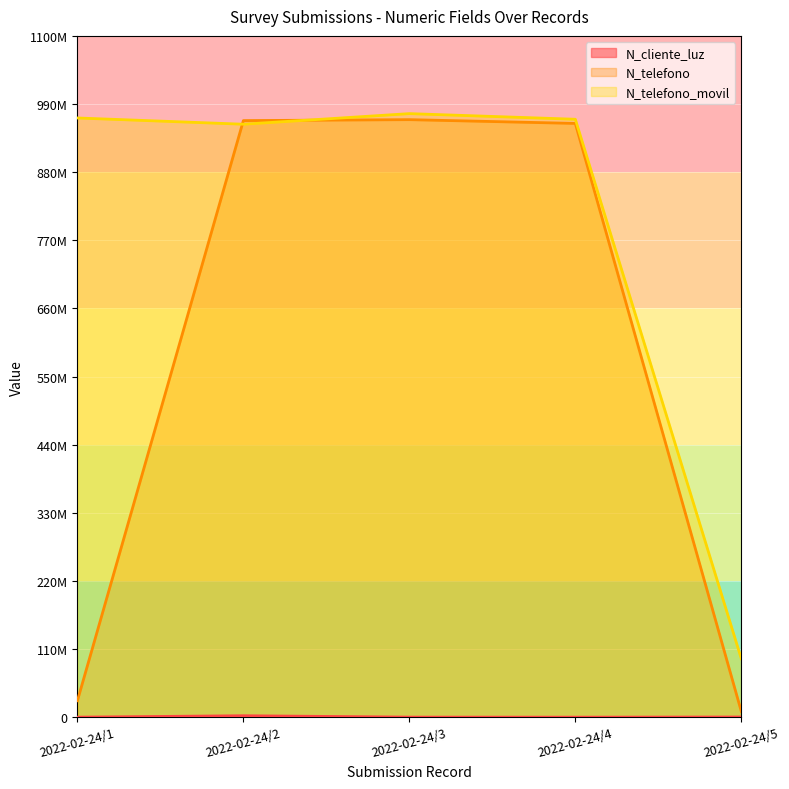

Is it true that N_cliente_luz equals 521566 at 2022-02-24/5?

True